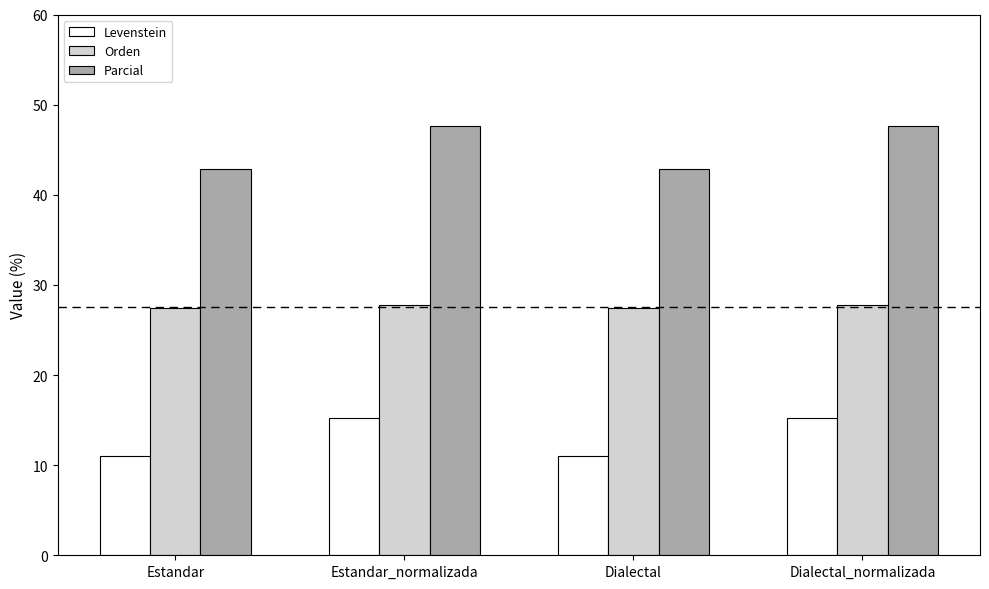

The Orden series shows 27.5 at Dialectal. True or false?

True